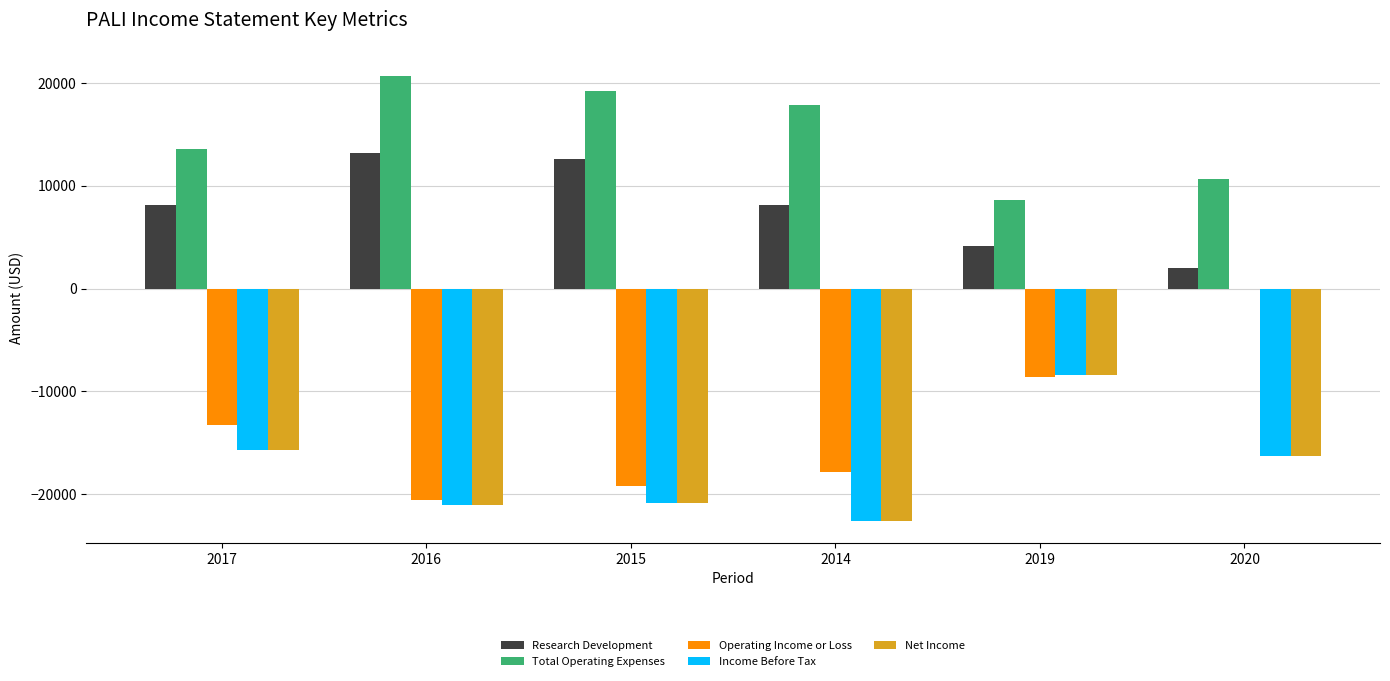

At which category does the chart reach its peak across all series?

2016